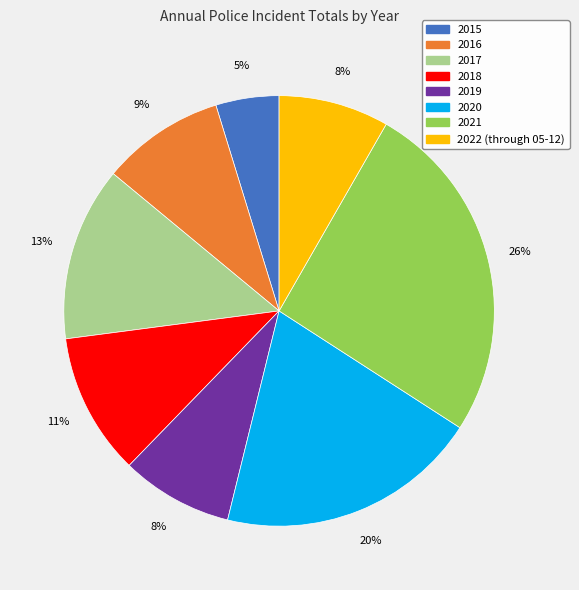

To the nearest percent, what is the difference between the largest and smallest slice percentages?

21%